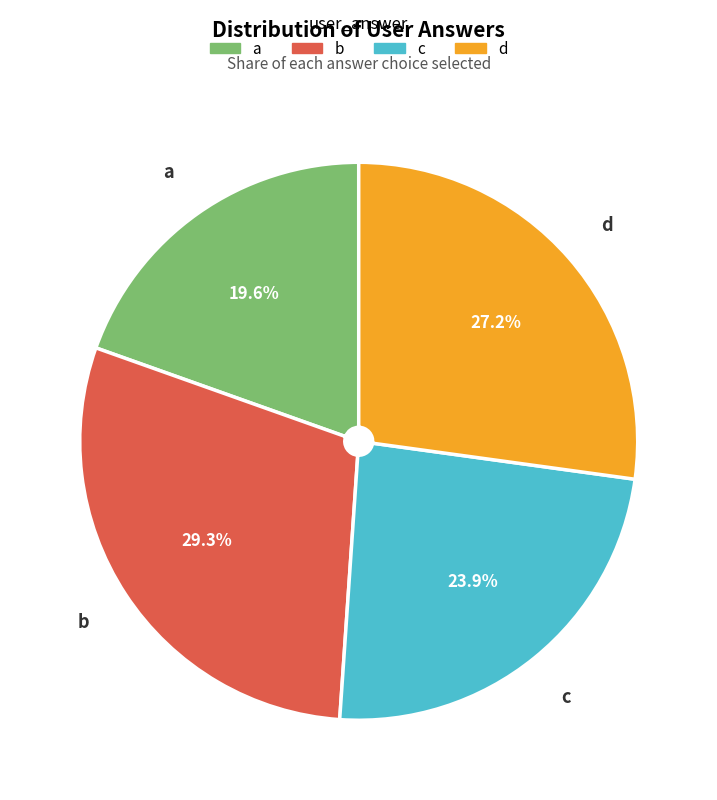

Which category has the biggest portion of the pie?

b